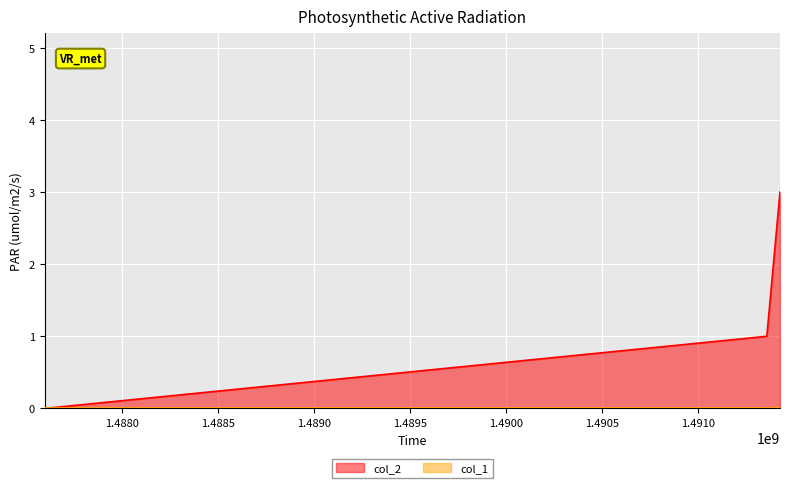

How many data points does each series have?

3